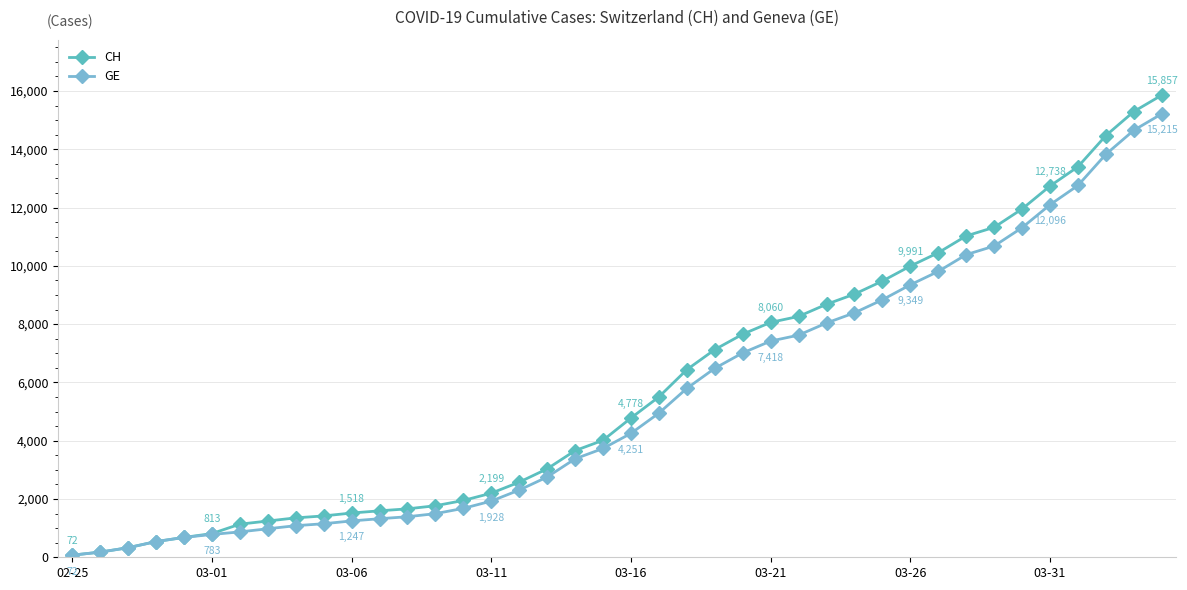

Reading left to right, list all the values displayed in this chart.

CH: 72	177	328	539	681	813	1136	1244	1352	1419	1518	1594	1662	1768	1949	2199	2577	3034	3659	4014	4778	5503	6437	7126	7654	8060	8264	8681	9029	9477	9991	10450	11026	11321	11951	12738	13400	14470	15294	15857
GE: 72	177	328	539	681	783	871	978	1084	1151	1247	1323	1391	1497	1678	1928	2306	2753	3378	3733	4251	4946	5795	6484	7012	7418	7622	8039	8387	8835	9349	9808	10384	10679	11309	12096	12758	13828	14652	15215